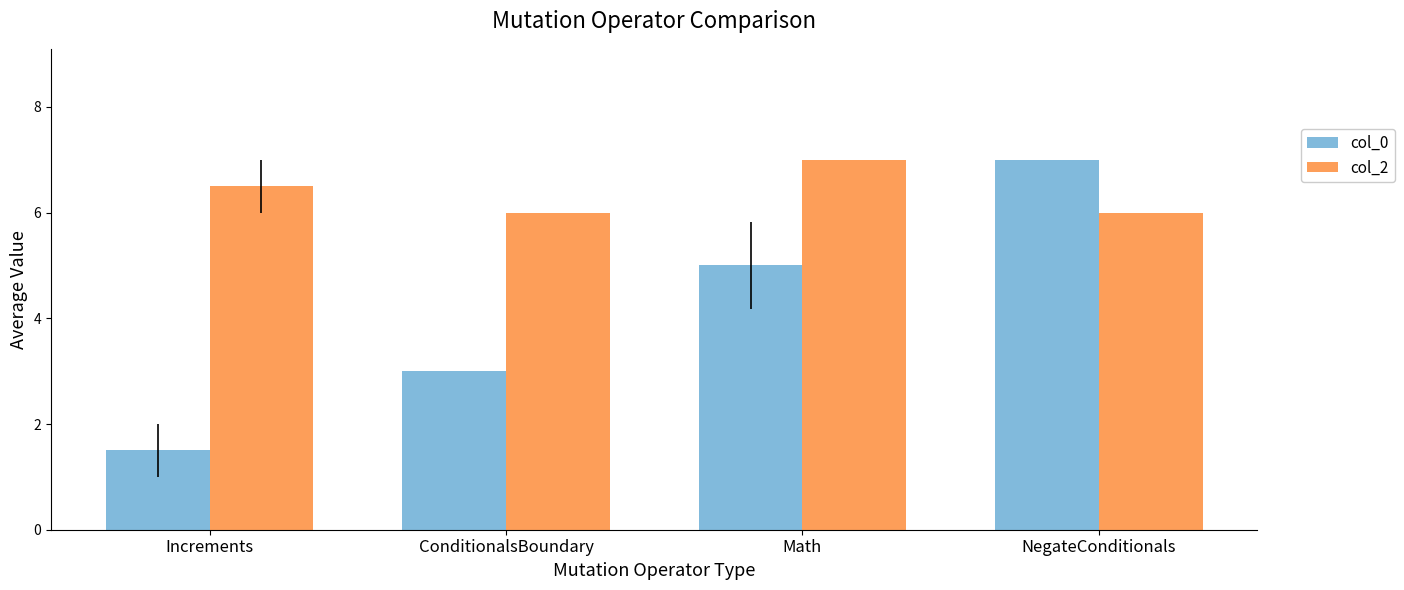

Reading left to right, transcribe all the data shown in this chart.

col_0: 1.5	3.0	5.0	7.0
col_2: 6.5	6.0	7.0	6.0